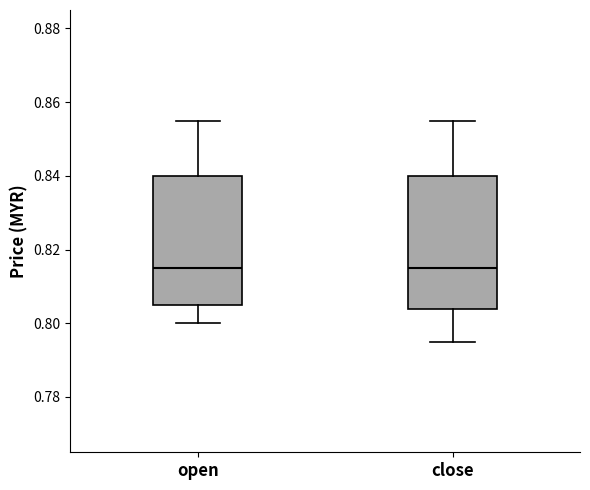

Where does the upper whisker of the box for close end on the y-axis? The values are not printed on the chart, so give them approximately, as read against the axis.

0.856